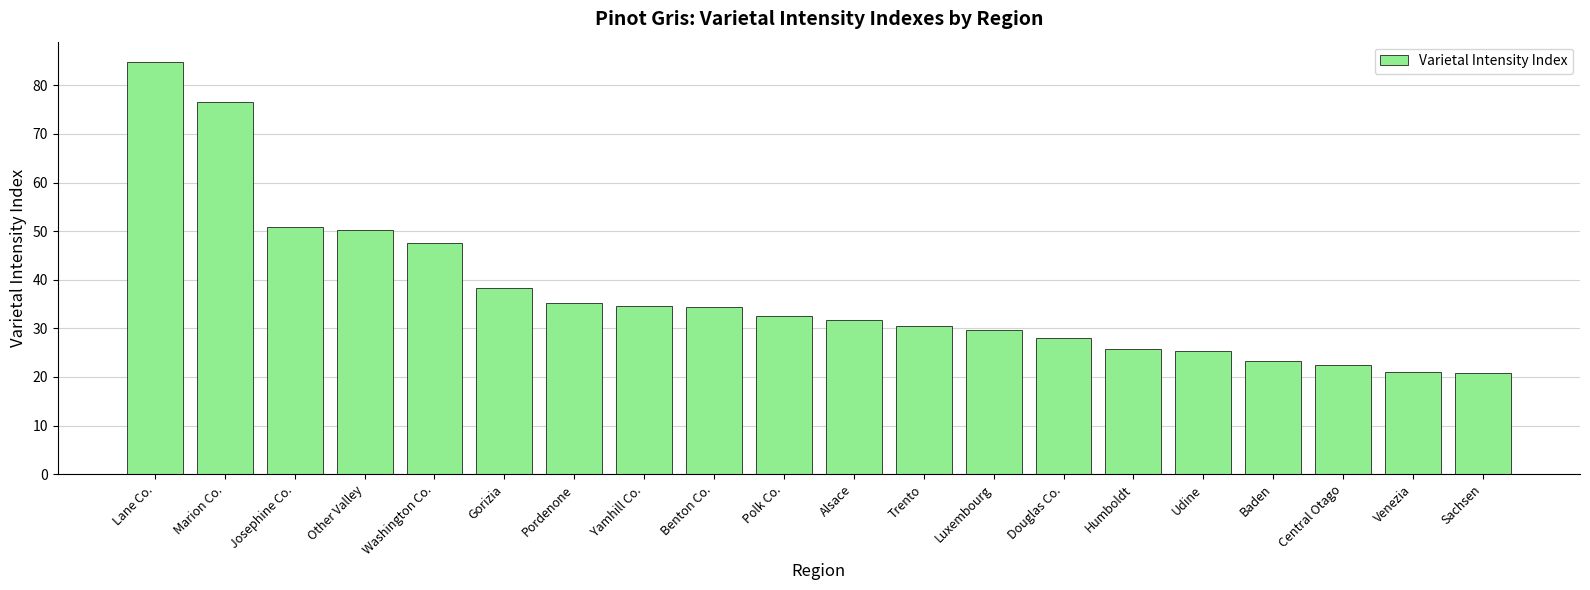

What is the difference between the maximum and minimum values?

64.0